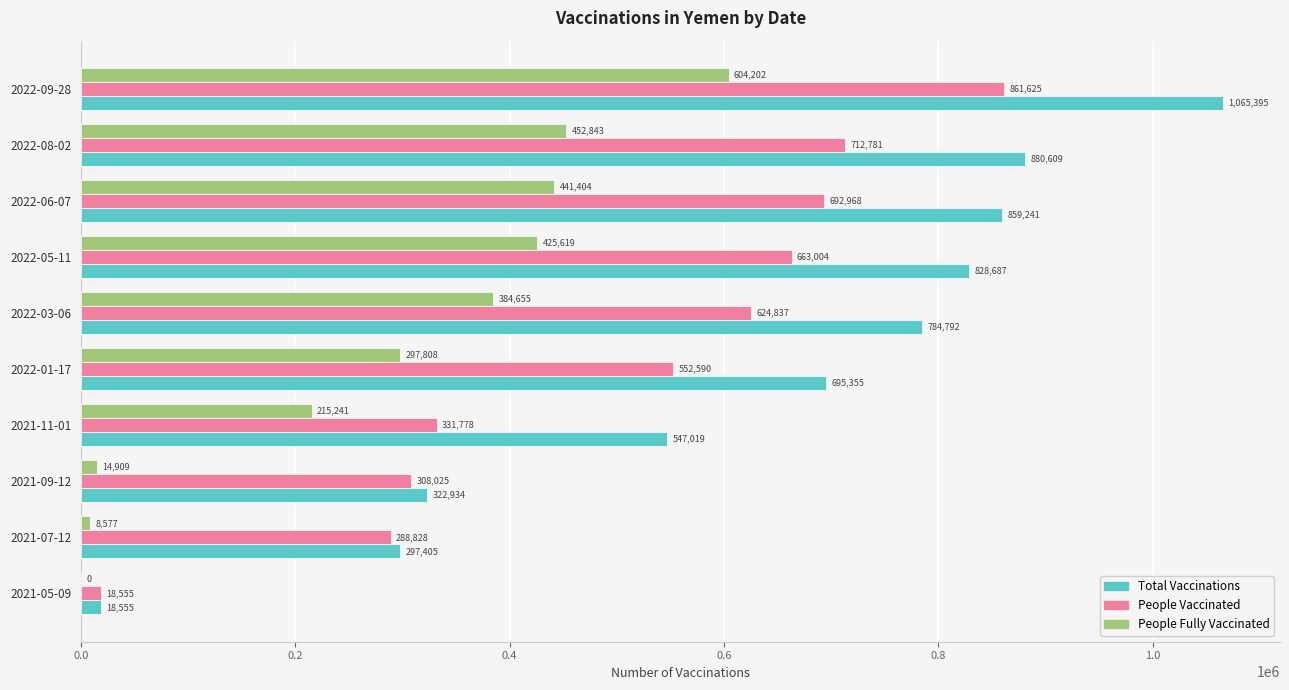

What is the total value across all series at 2021-11-01?

1094038